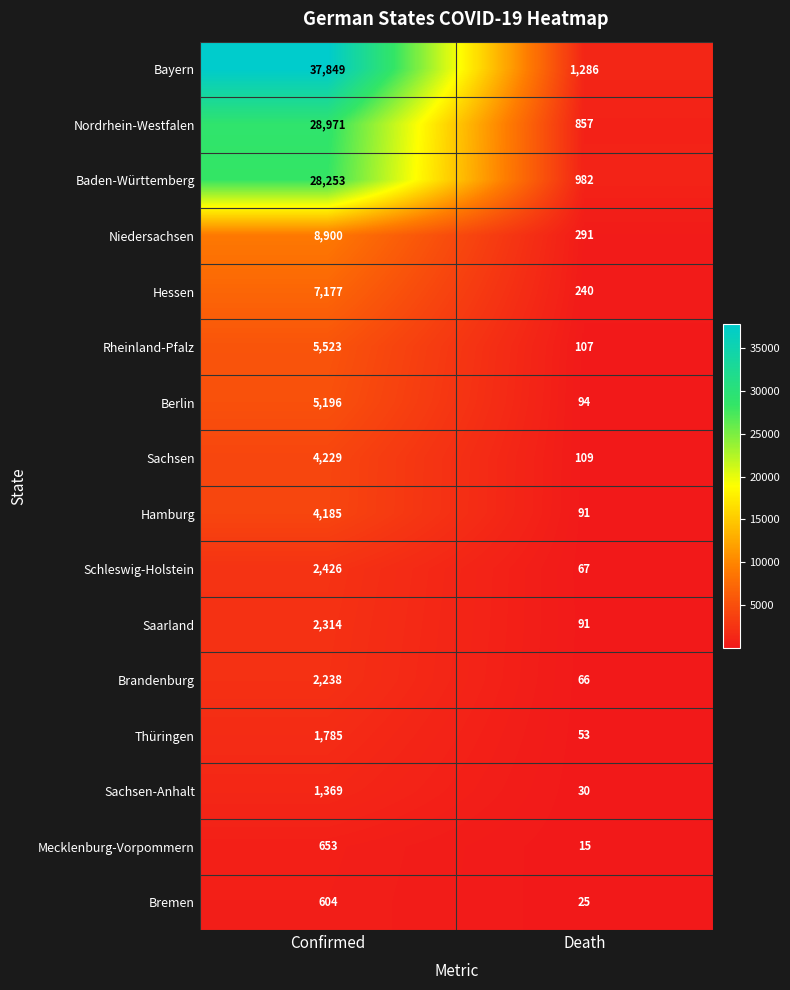

How many distinct data groups are displayed?

16